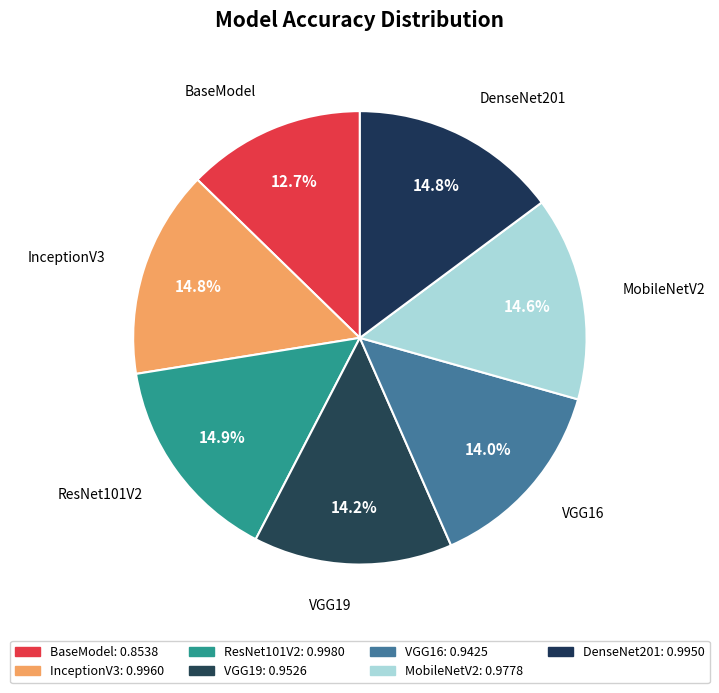

Which has a higher value, VGG19 or BaseModel?

VGG19